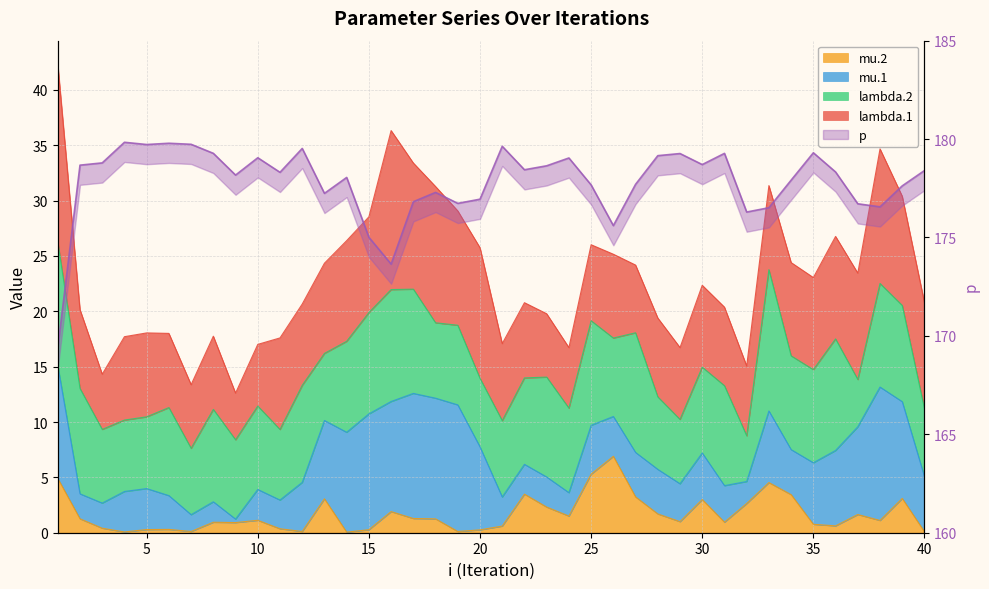

The chart shows a value of 234.4 at 18. True or false?

False